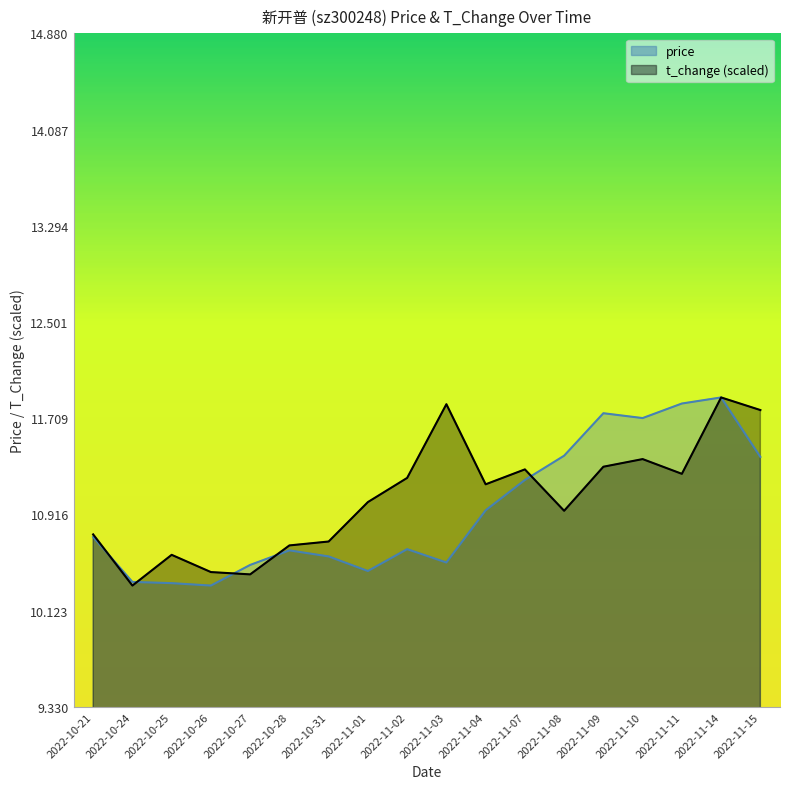

List the series in order of their overall mean, lowest first.

price, t_change